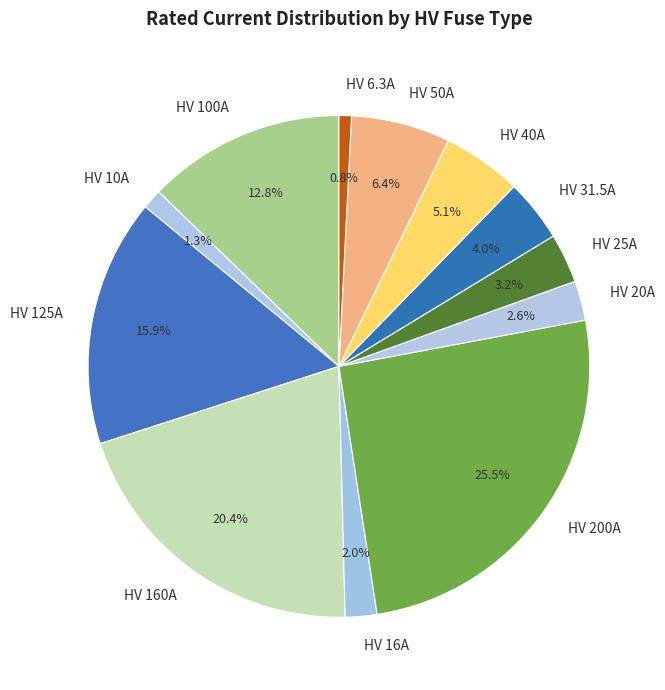

Which has a higher value, HV 200A or HV 20A?

HV 200A